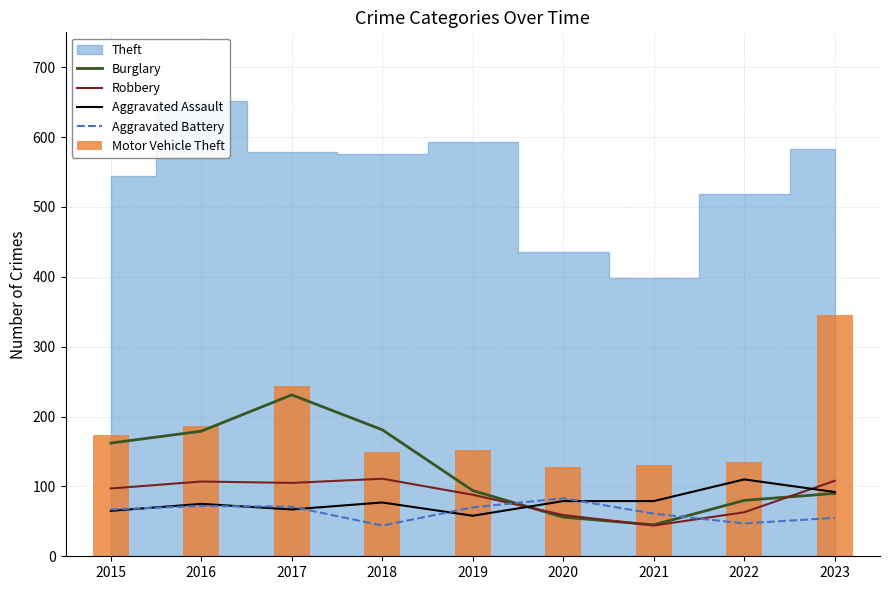

Between which two adjacent categories do Aggravated Battery and Burglary first intersect?

2019 and 2020